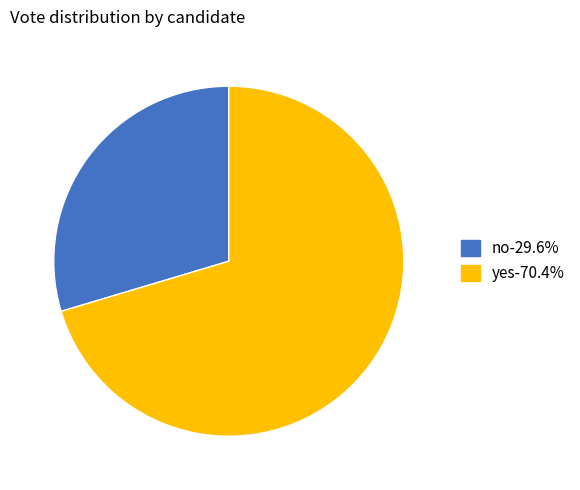

Between yes and no, which is larger?

yes